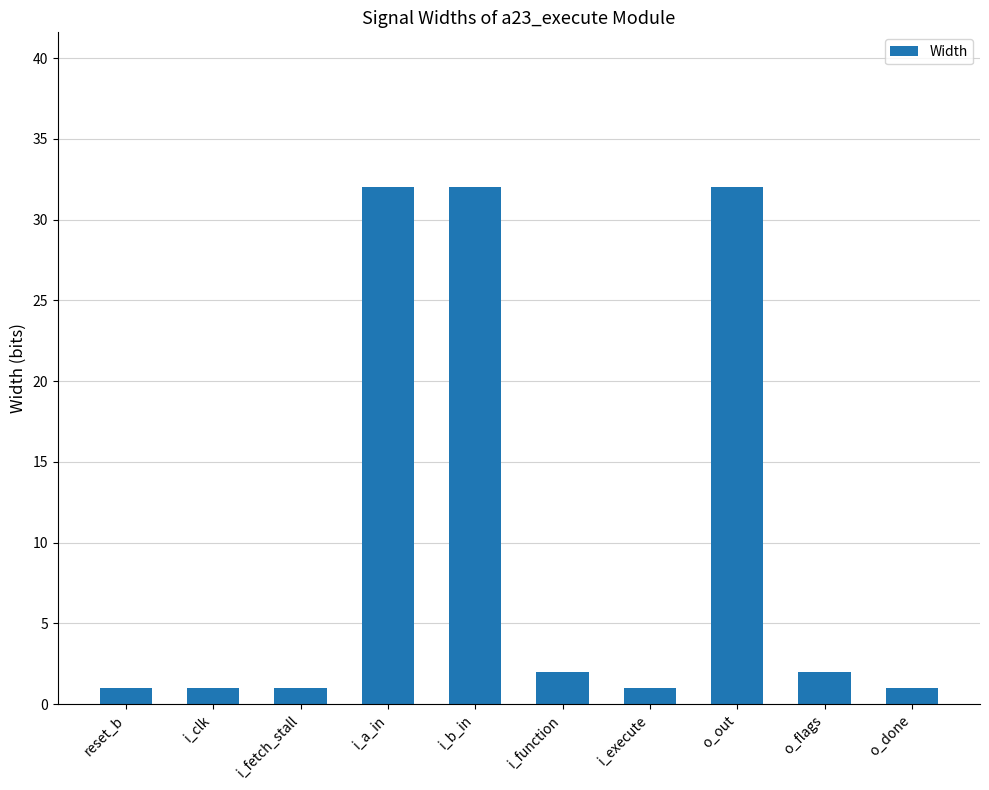

What is the sum of all values?

105